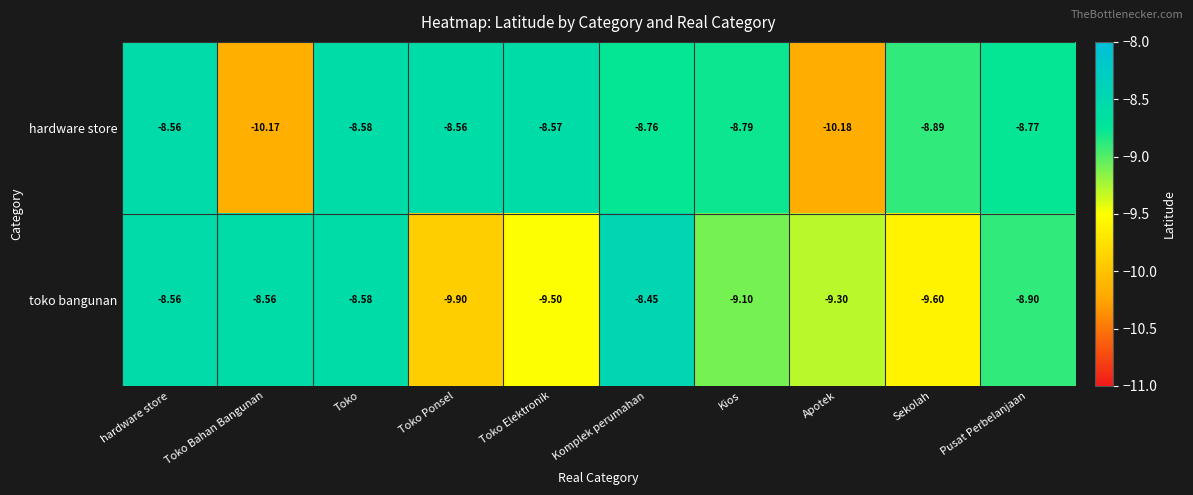

What is the spread (max minus min) of values at Apotek?

0.9